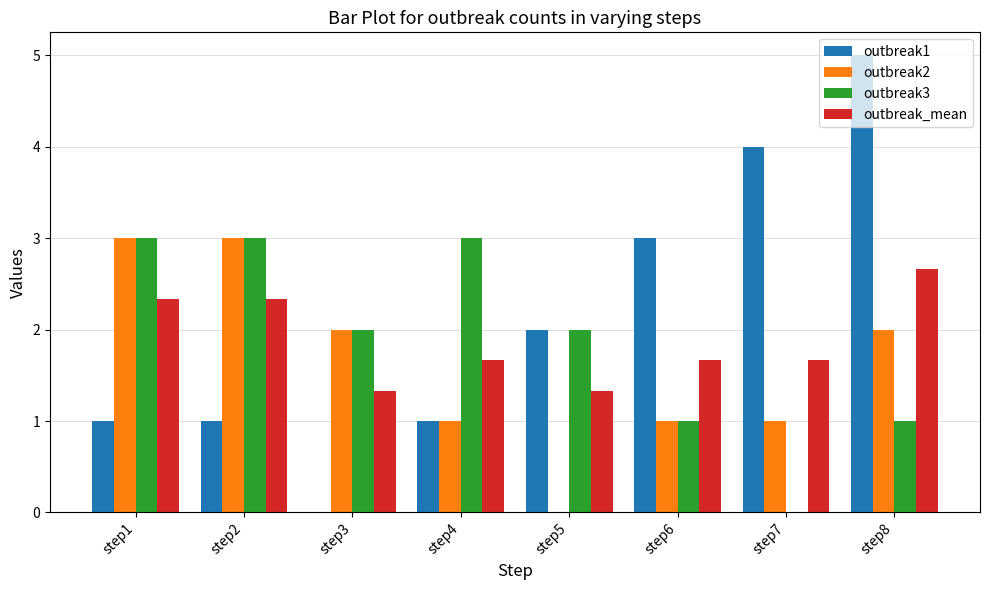

At which category is the sum across all series the highest?

step8